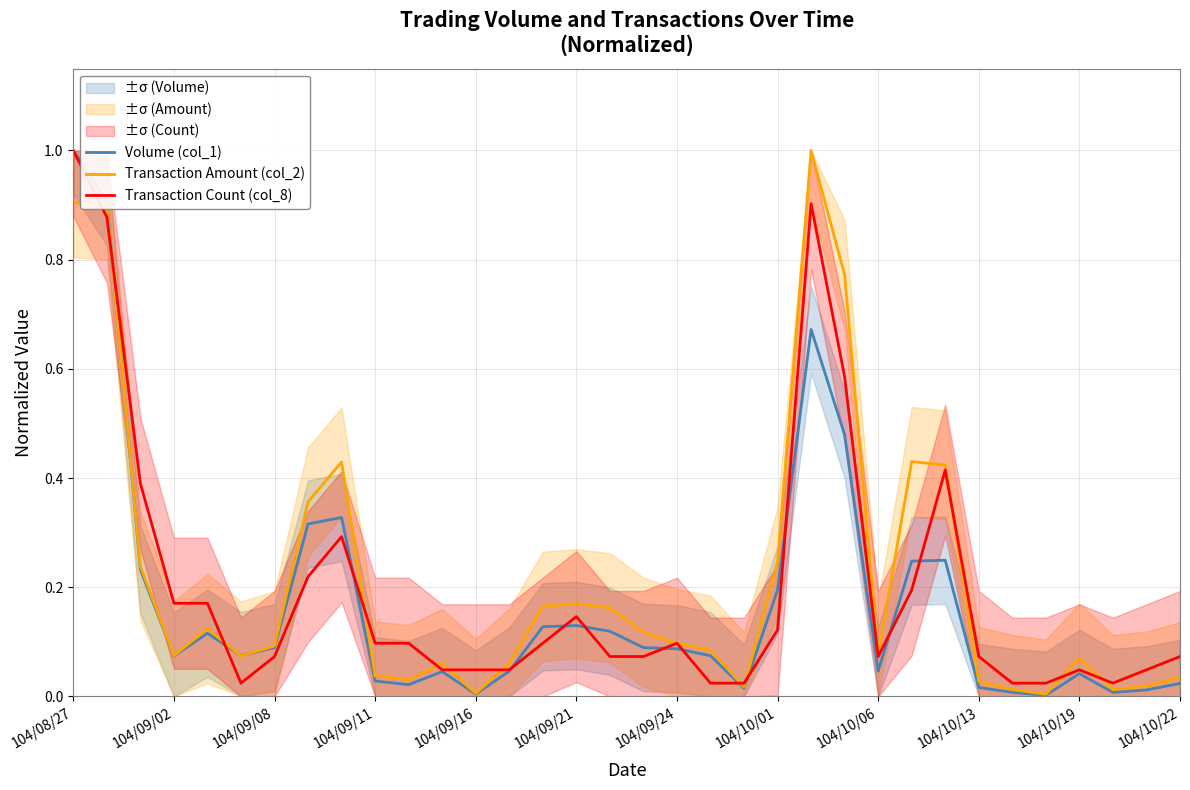

Reading right to left, transcribe all the data shown in this chart.

Volume (col_1): 0.0	0.0	0.0	0.0	0.0	0.0	0.0	0.2	0.2	0.0	0.5	0.7	0.2	0.0	0.1	0.1	0.1	0.1	0.1	0.1	0.0	0.0	0.0	0.0	0.0	0.3	0.3	0.1	0.1	0.1	0.1	0.2	0.9	1.0
Transaction Amount (col_2): 0.0	0.0	0.0	0.1	0.0	0.0	0.0	0.4	0.4	0.1	0.8	1.0	0.2	0.0	0.1	0.1	0.1	0.2	0.2	0.2	0.1	0.0	0.1	0.0	0.0	0.4	0.4	0.1	0.1	0.1	0.1	0.2	0.9	0.9
Transaction Count (col_8): 0.1	0.0	0.0	0.0	0.0	0.0	0.1	0.4	0.2	0.1	0.6	0.9	0.1	0.0	0.0	0.1	0.1	0.1	0.1	0.1	0.0	0.0	0.0	0.1	0.1	0.3	0.2	0.1	0.0	0.2	0.2	0.4	0.9	1.0